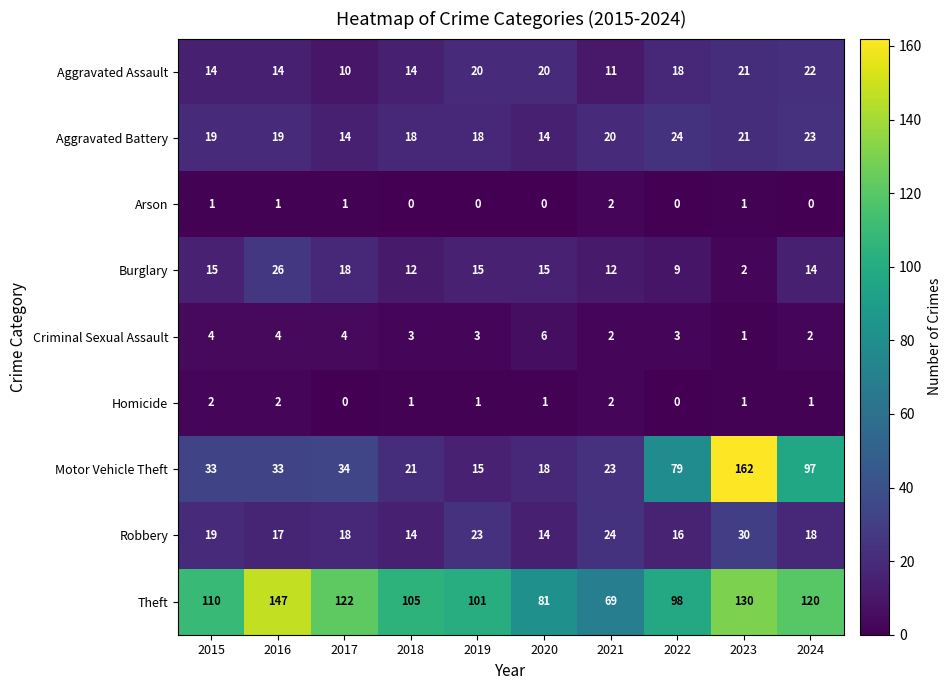

Rank the series at 2016 from lowest to highest value.

Arson, Homicide, Criminal Sexual Assault, Aggravated Assault, Robbery, Aggravated Battery, Burglary, Motor Vehicle Theft, Theft